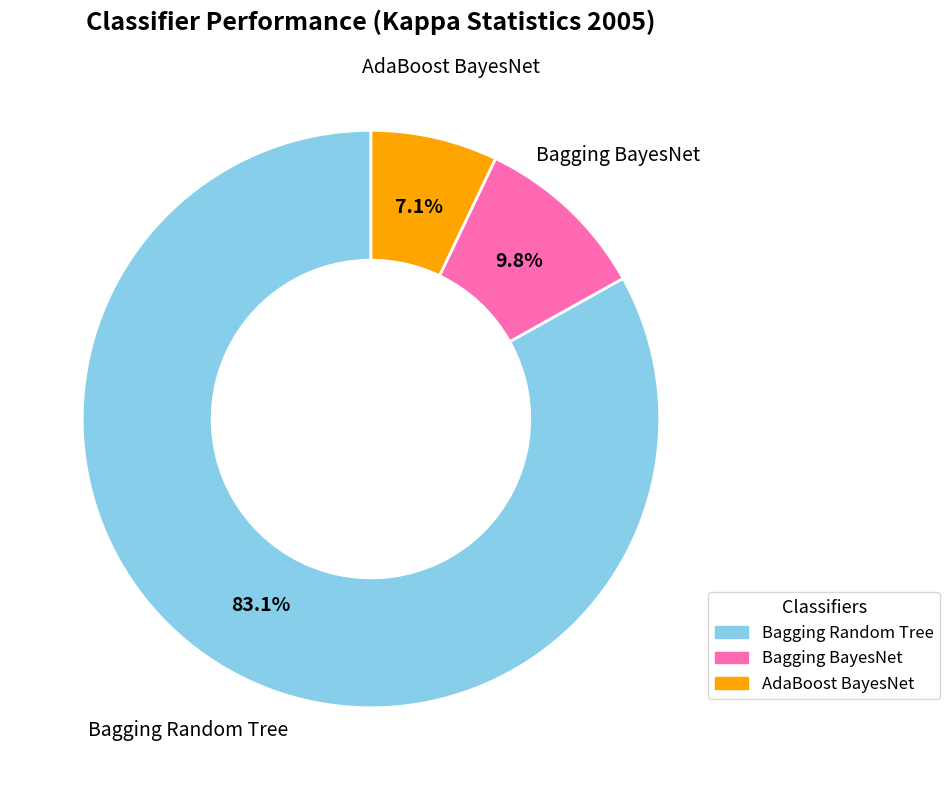

Is there a majority slice in this chart?

Yes